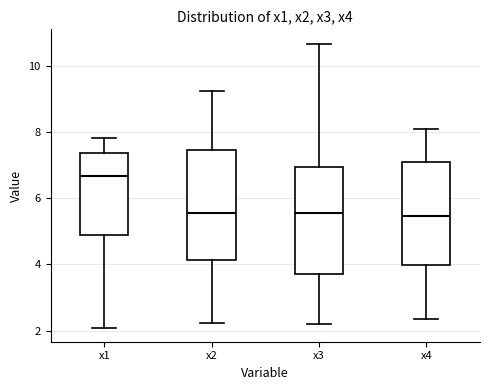

Reading left to right, read every box against the y-axis: the position of its median line, the range the box covers, and the ends of its whiskers. The values are not printed on the chart, so give them approximately, as read against the axis.

x1: median 6.6, box 4.8 to 7.4, whiskers 2.0 to 7.8
x2: median 5.6, box 4.2 to 7.4, whiskers 2.2 to 9.2
x3: median 5.6, box 3.6 to 7.0, whiskers 2.2 to 10.6
x4: median 5.4, box 4.0 to 7.2, whiskers 2.4 to 8.0